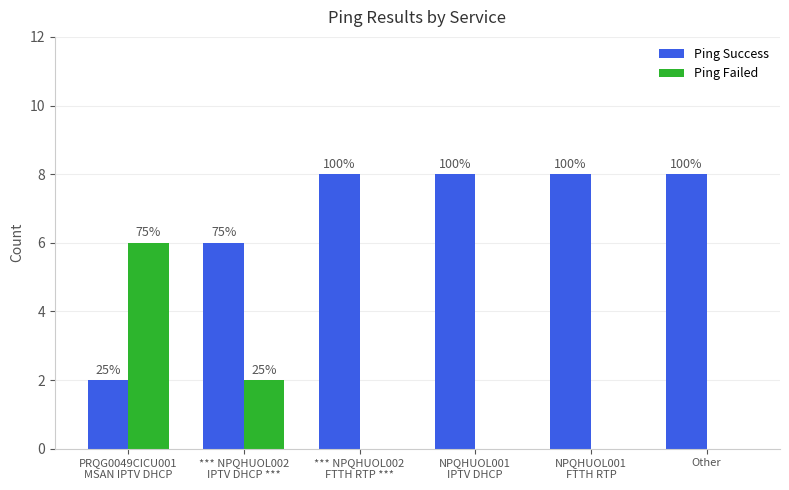

Reading right to left, transcribe all the data shown in this chart.

Ping Success: Other=8	NPQHUOL001
FTTH RTP=8	NPQHUOL001
IPTV DHCP=8	*** NPQHUOL002
FTTH RTP ***=8	*** NPQHUOL002
IPTV DHCP ***=6	PRQG0049CICU001
MSAN IPTV DHCP=2
Ping Failed: Other=0	NPQHUOL001
FTTH RTP=0	NPQHUOL001
IPTV DHCP=0	*** NPQHUOL002
FTTH RTP ***=0	*** NPQHUOL002
IPTV DHCP ***=2	PRQG0049CICU001
MSAN IPTV DHCP=6